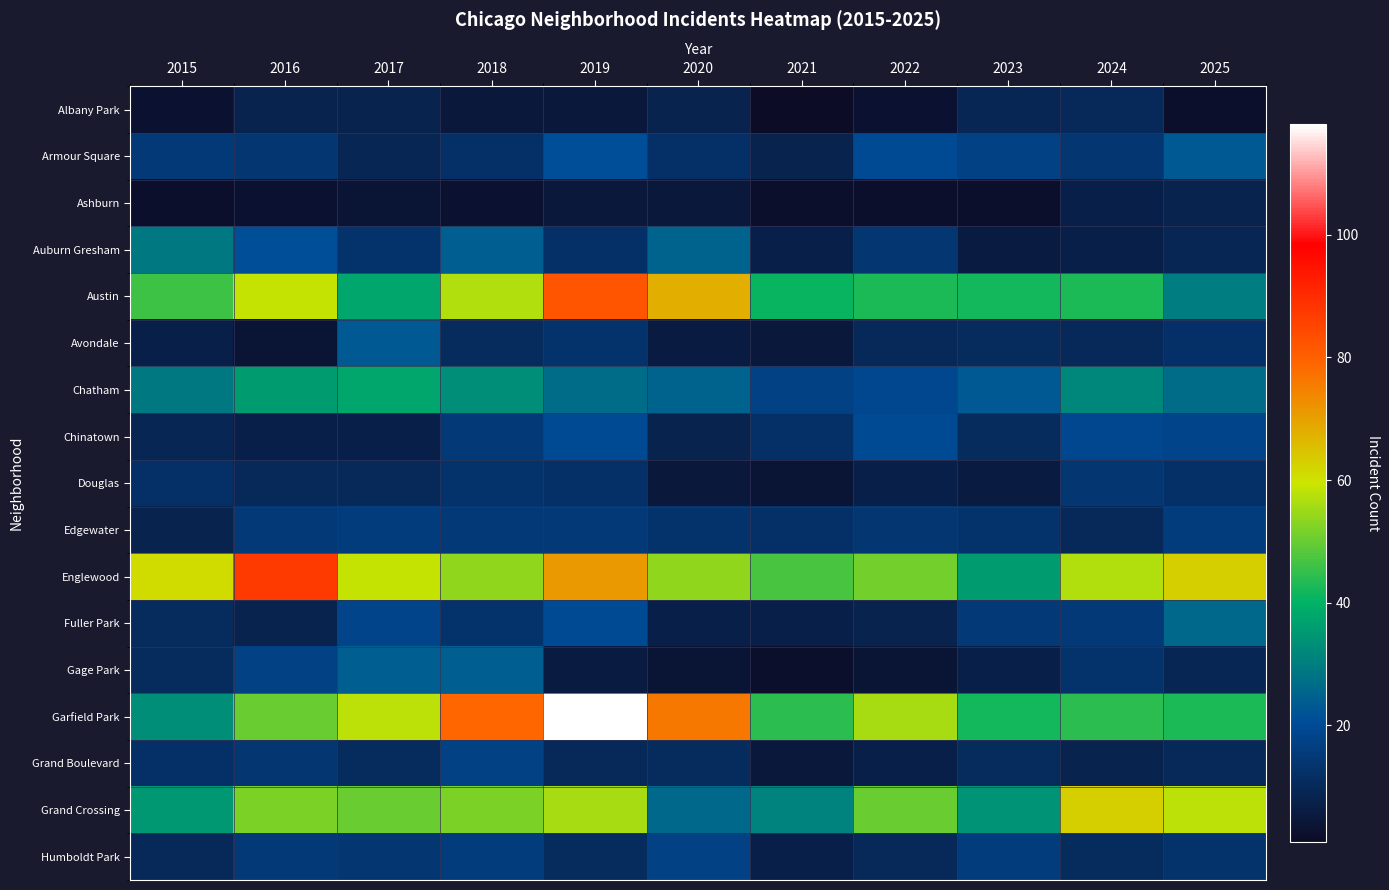

At which category does the chart reach its minimum across all series?

2021